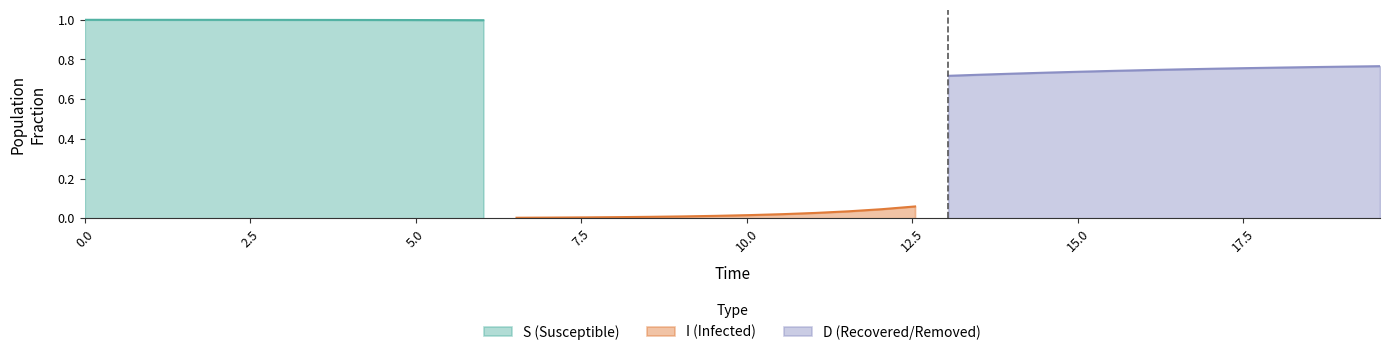

At how many categories does at least one series exceed 0?

40